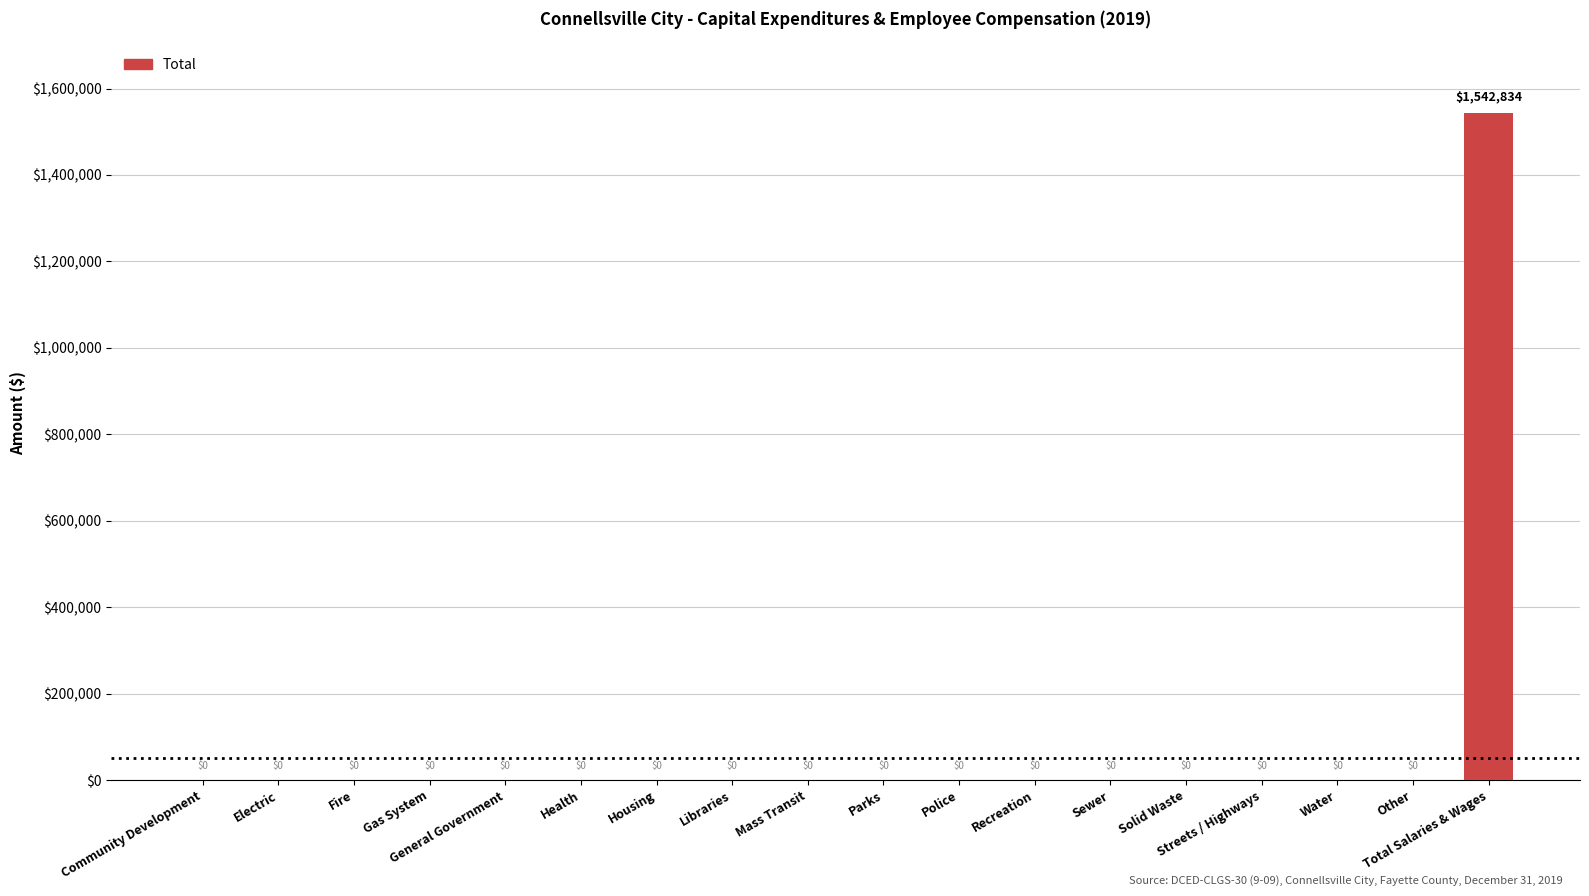

Are the bars grouped side by side (vs. stacked)?

No